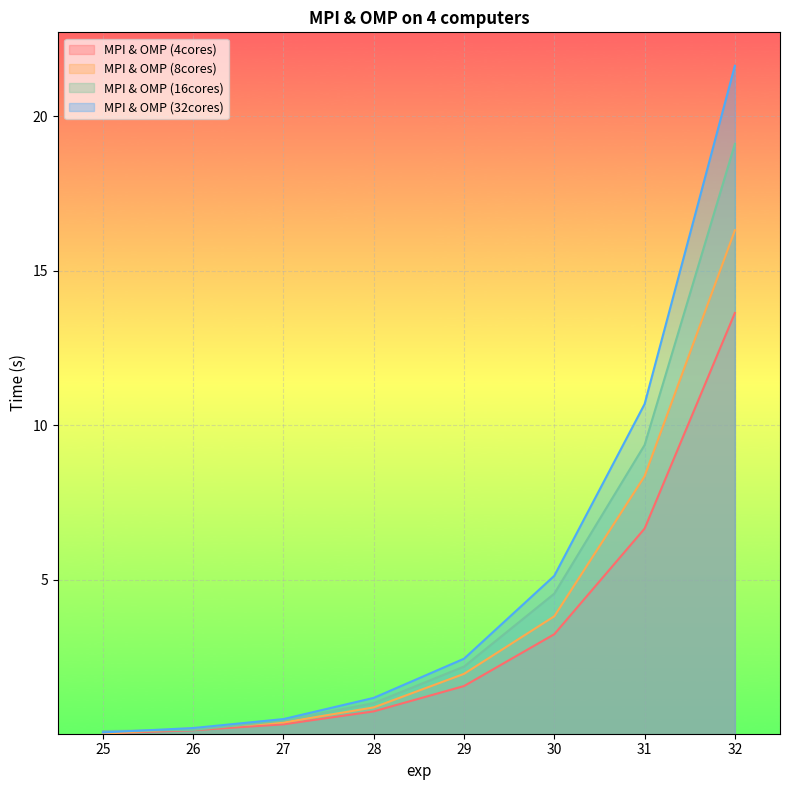

What is the value of the MPI & OMP (8cores) point at the 5th from the left?

2.0